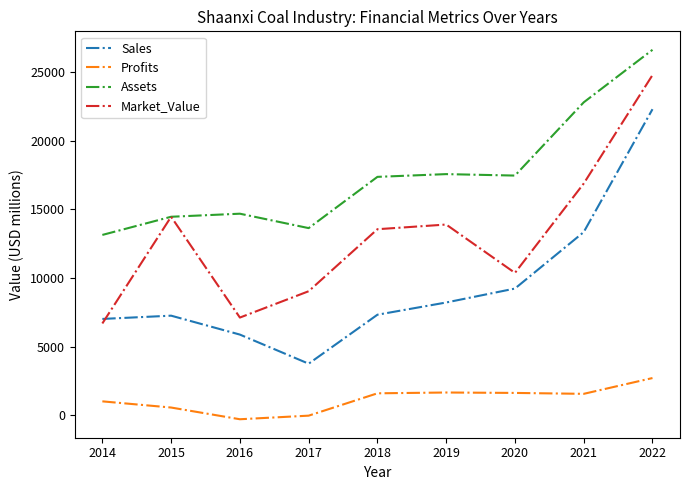

How many interior local valleys does the Market_Value series have?

2